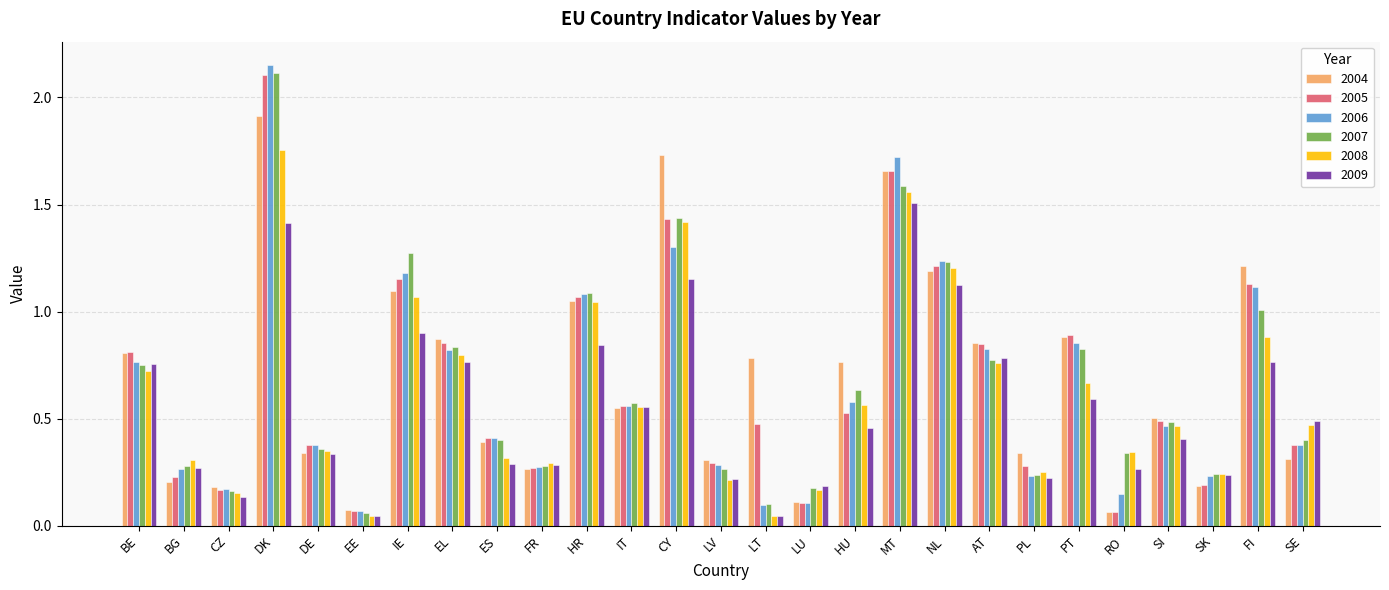

Does the chart contain stacked bars?

No